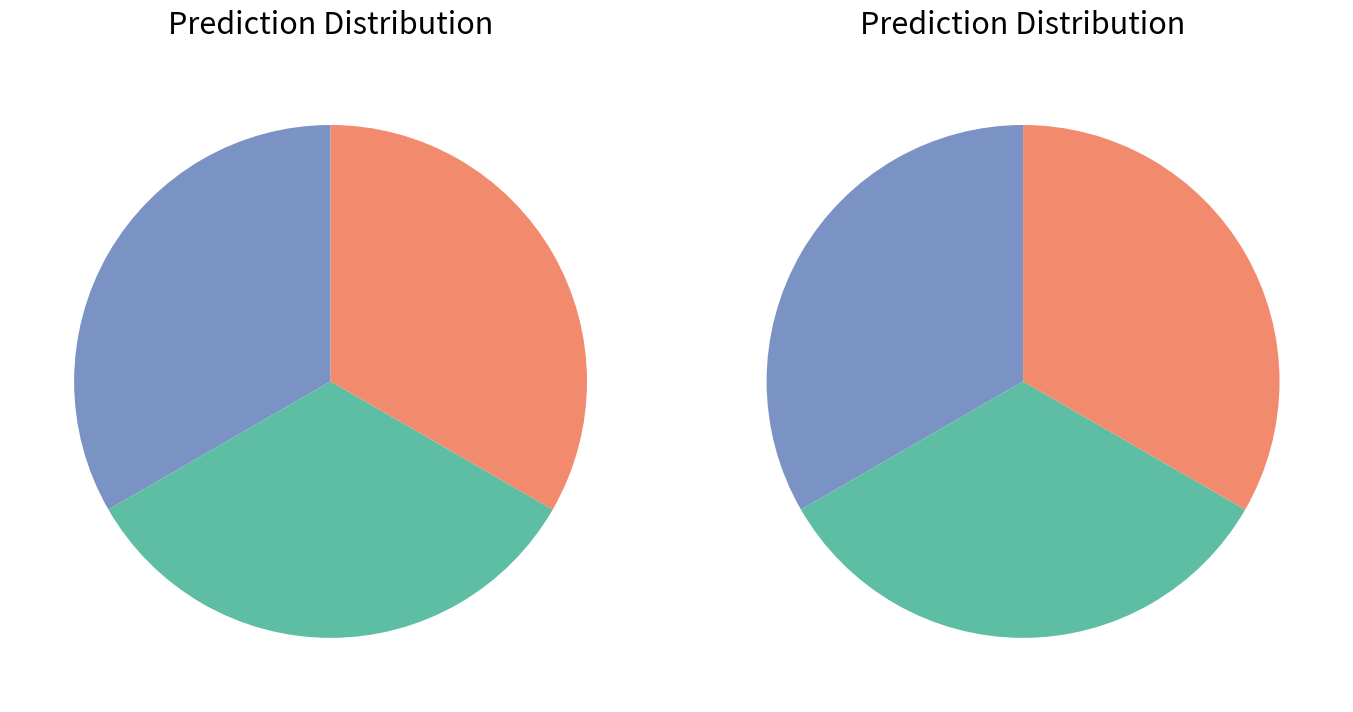

What is the ratio of the value at 103410939 to the value at 103410861?

1.0